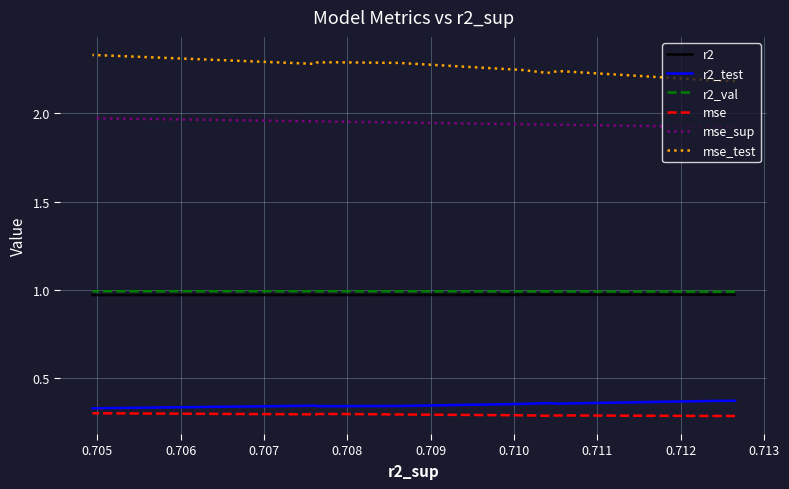

How many lines are shown in the chart?

6